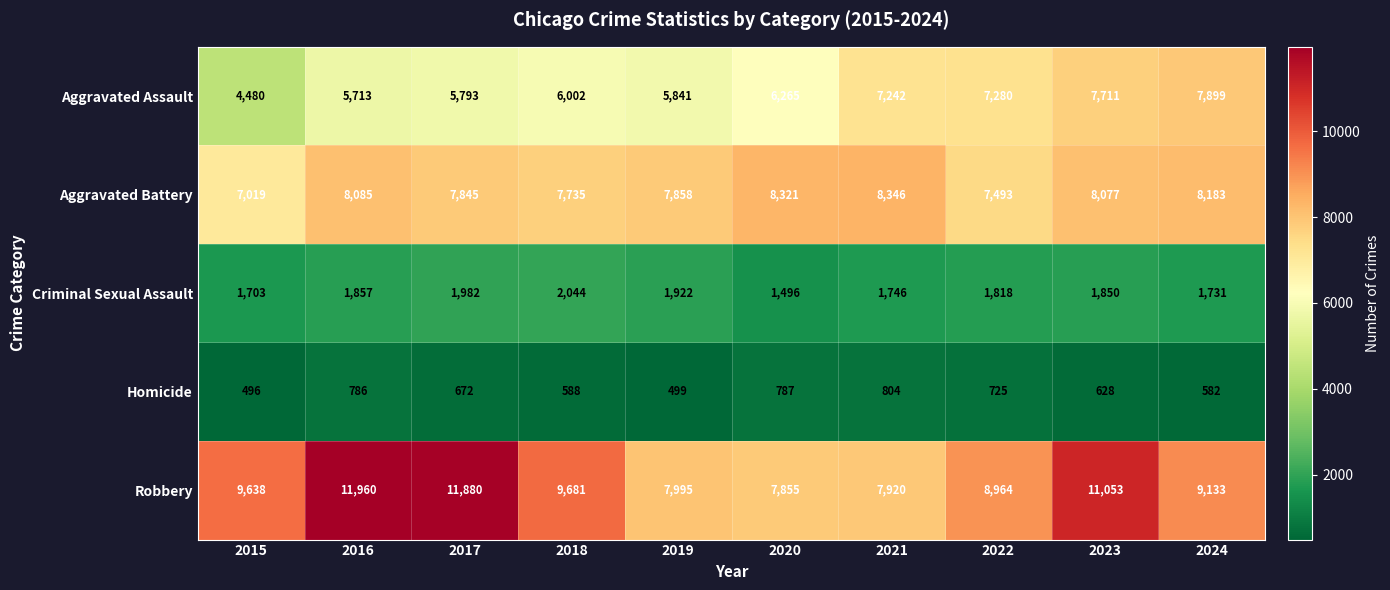

The value of Robbery at 2021 is 7920. True or false?

True